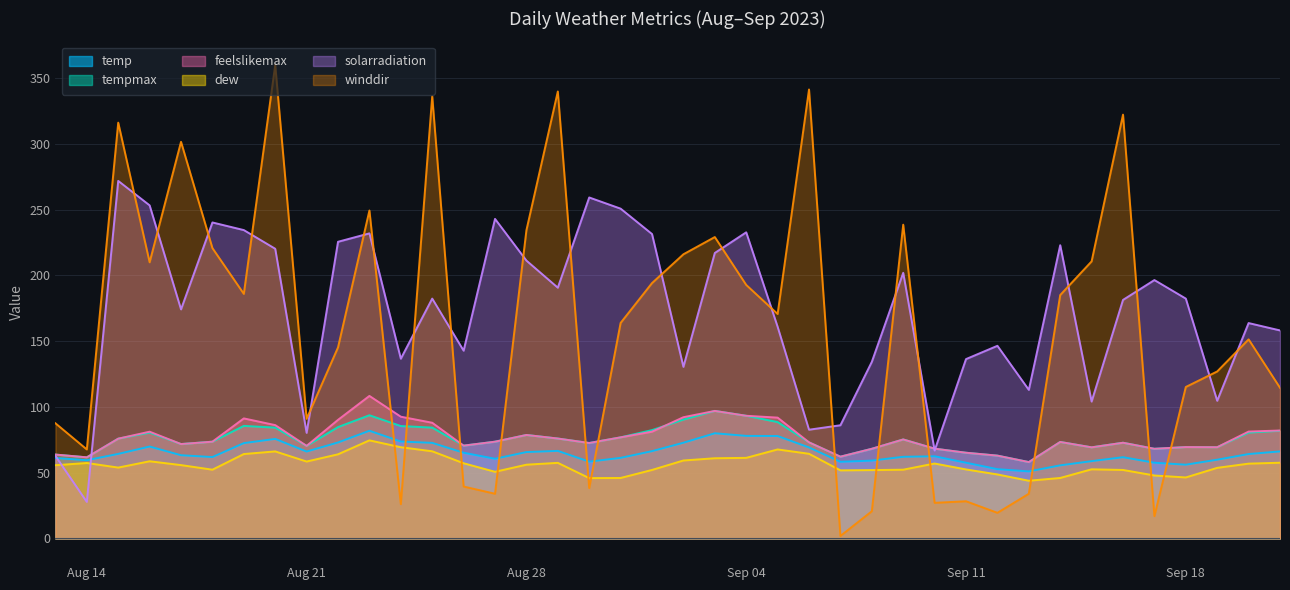

How many lines are shown in the chart?

6